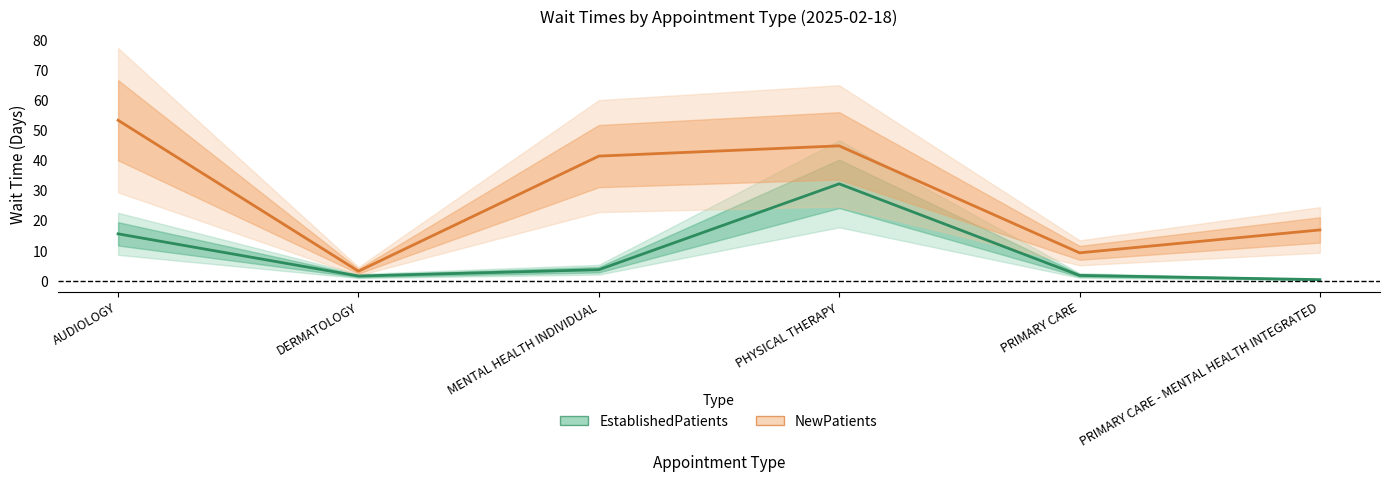

How many values in the EstablishedPatients series exceed 3?

3